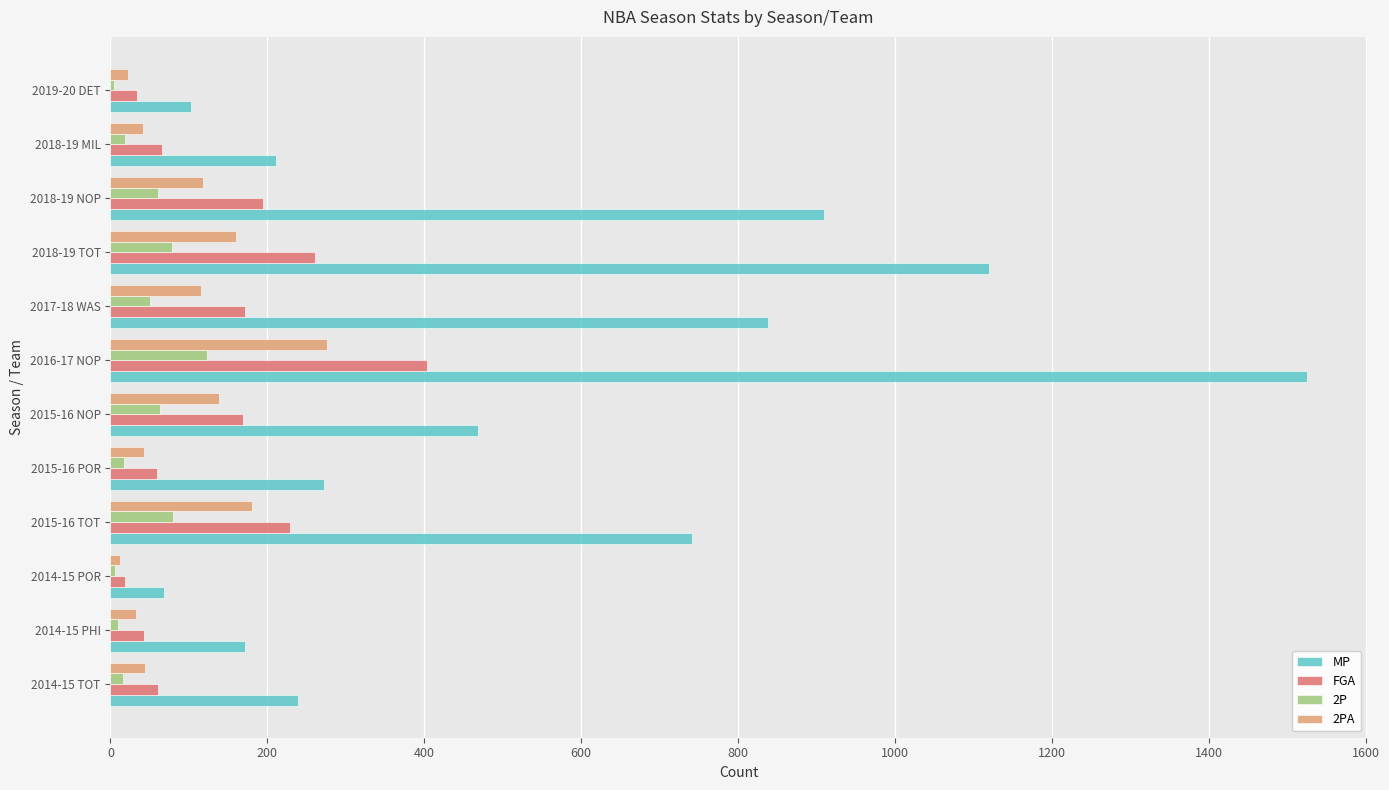

Which series has the largest range (max minus min)?

MP